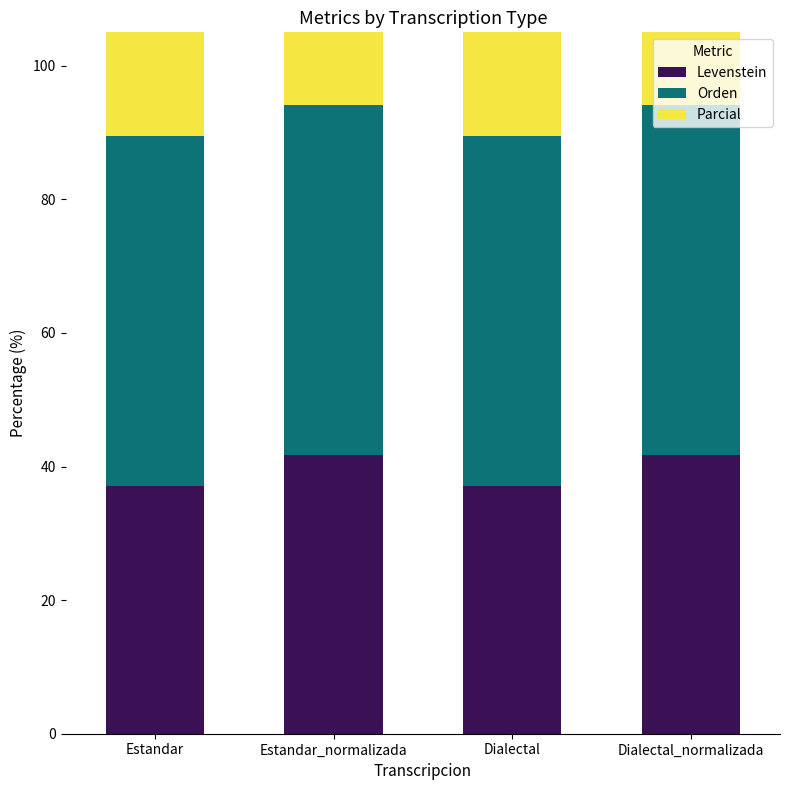

Which has a higher value, Dialectal_normalizada or Dialectal?

Dialectal_normalizada